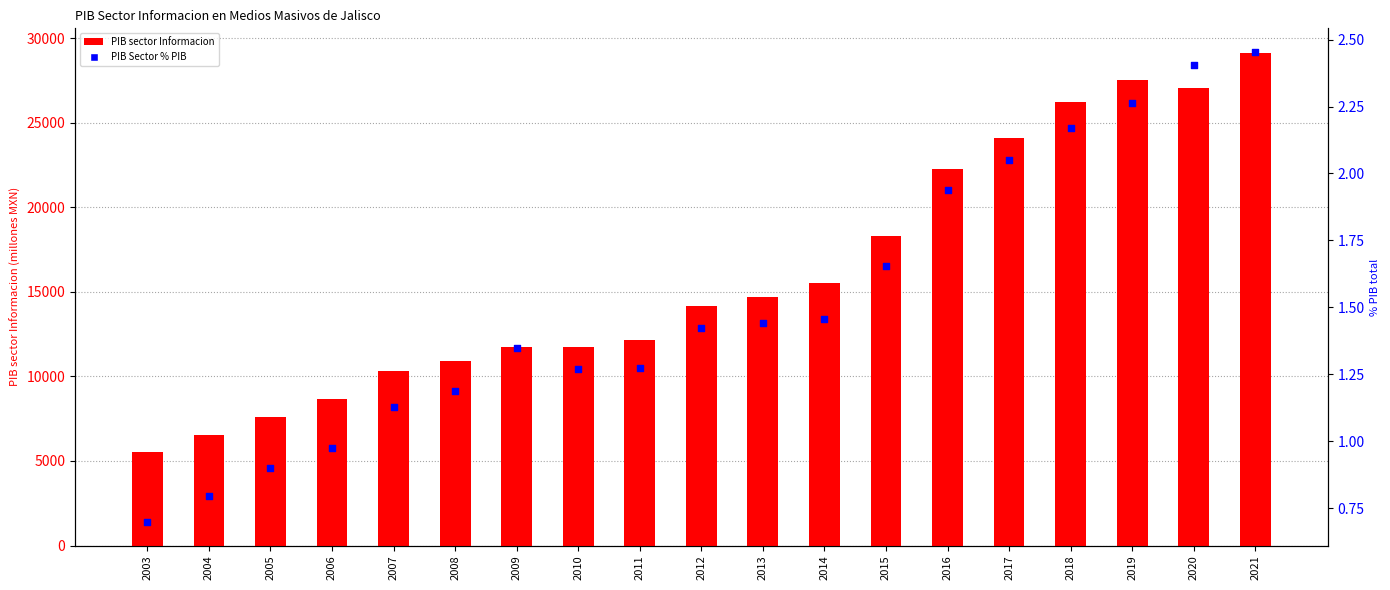

Is the value of PIB Sector % PIB at 2006 greater than the value of PIB sector Informacion at 2006?

No